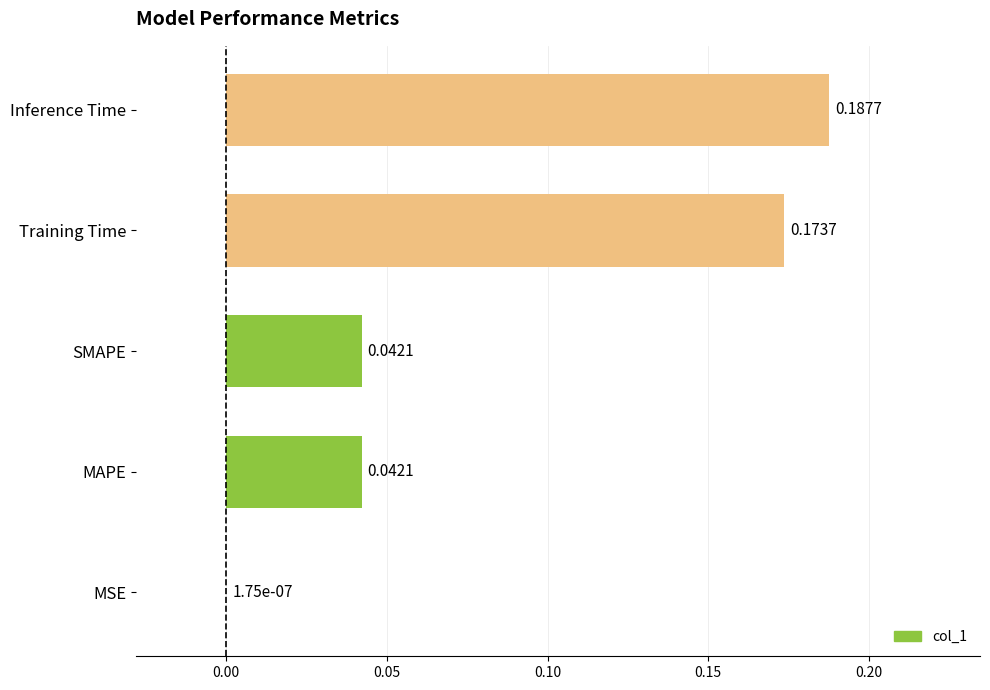

How many categories are shown in the chart?

5